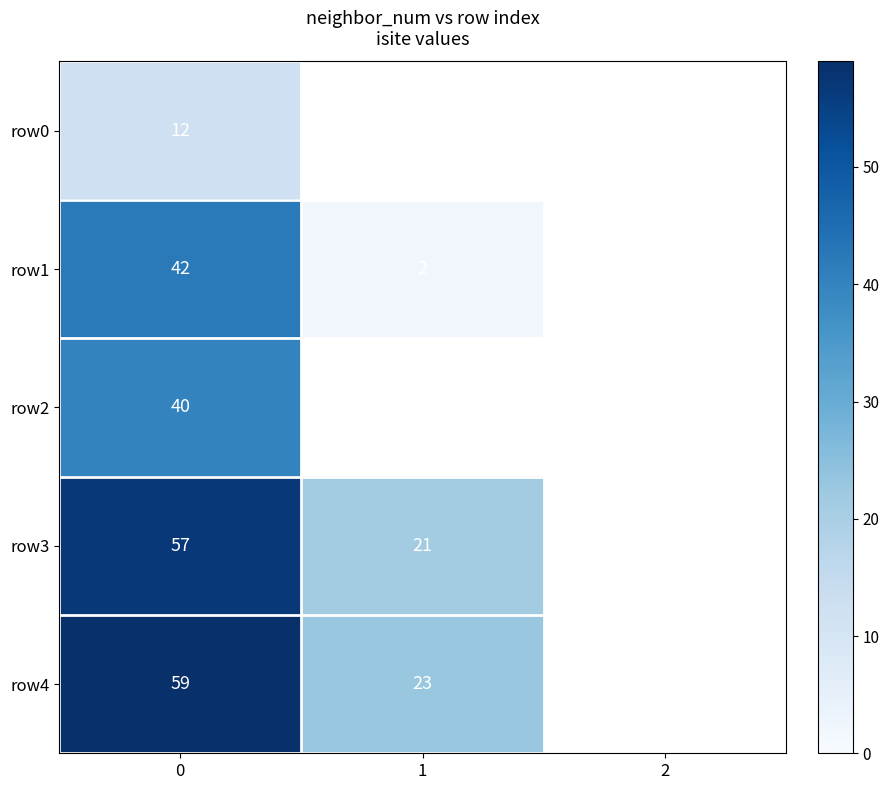

What is the sum of the row4 values at 1 and 0?

82.0